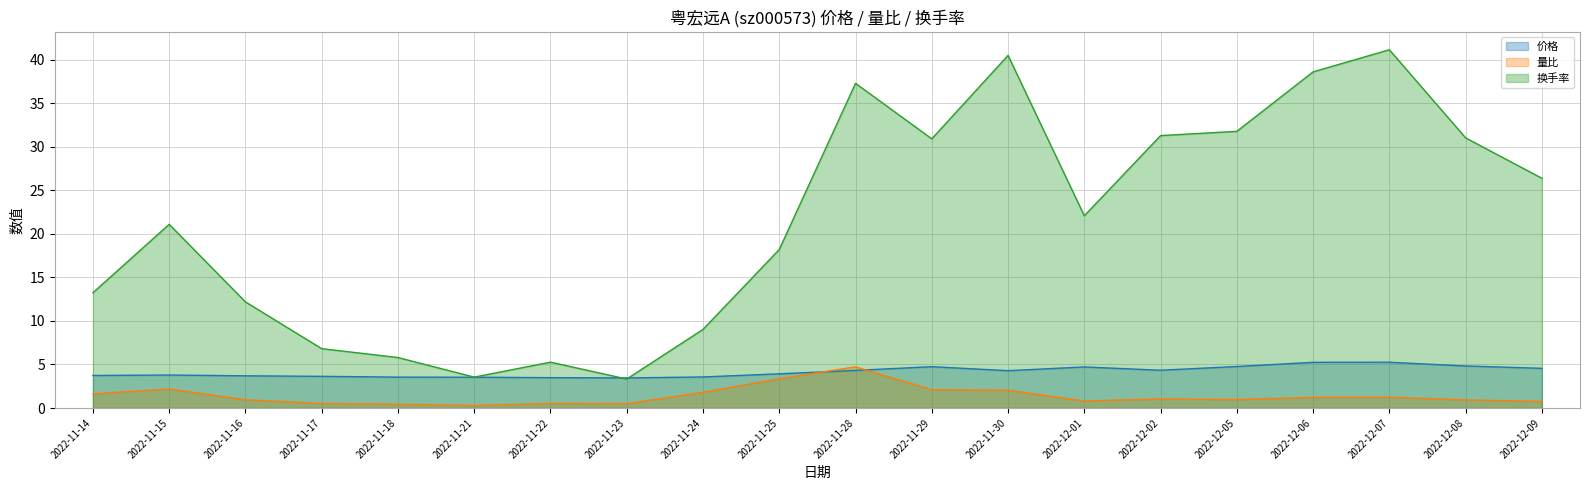

What is the greatest value displayed?

41.1